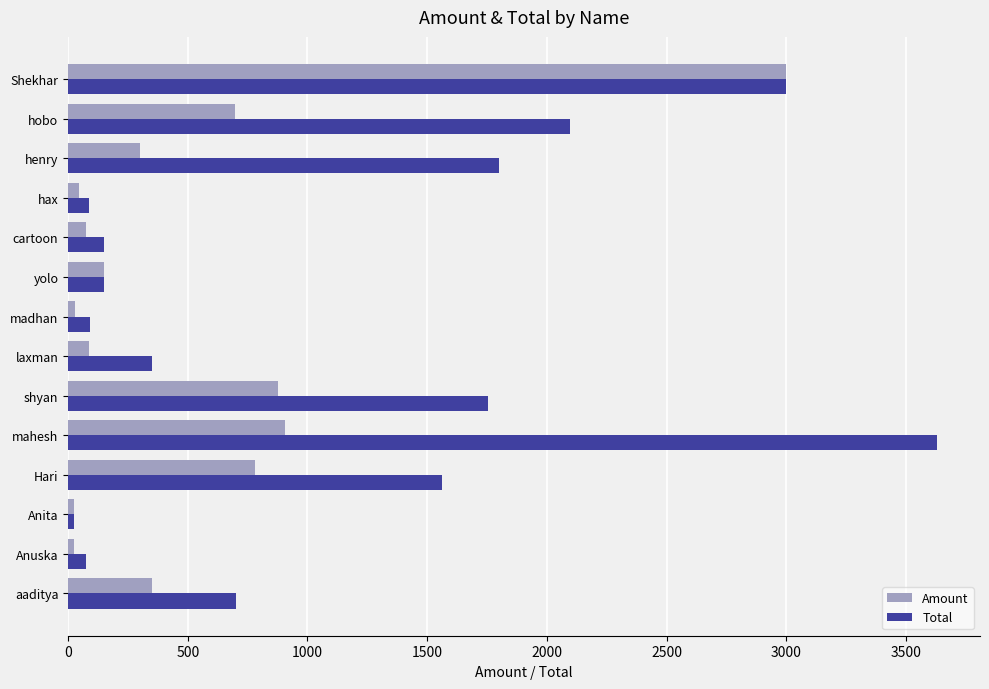

Is the value of Total at mahesh greater than the value of Amount at hobo?

Yes